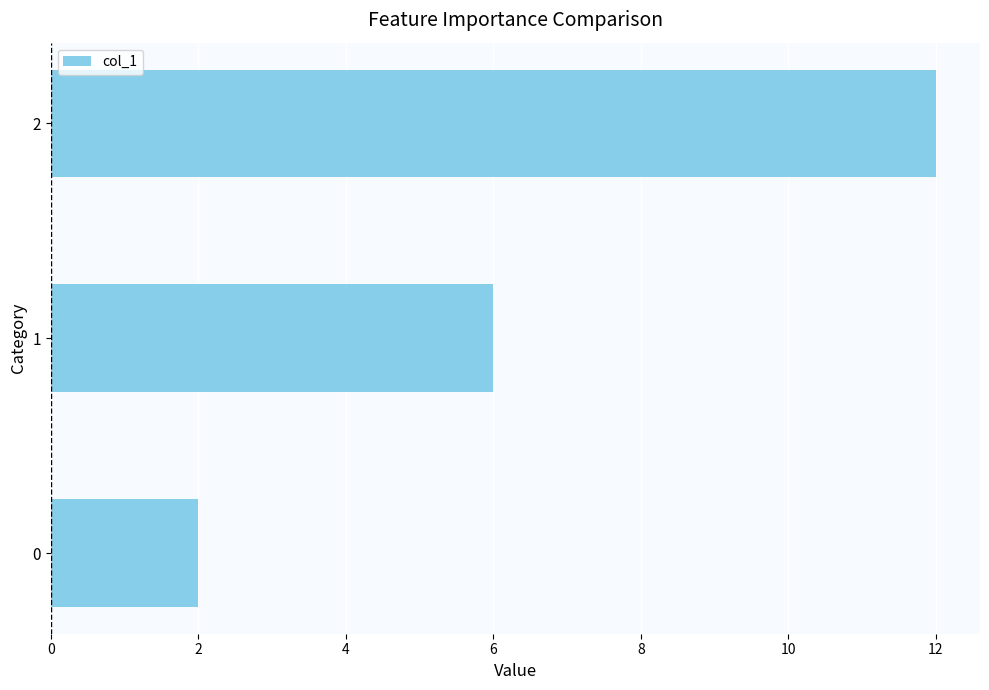

What is the minimum value shown in the chart?

2